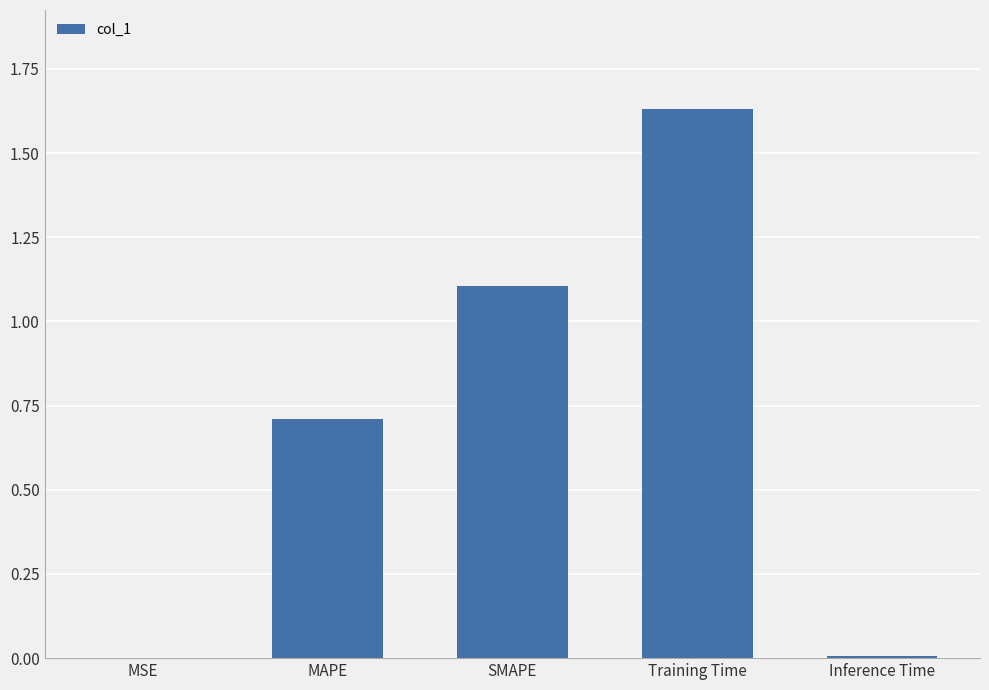

What is the change in value from MAPE to SMAPE?

+0.4